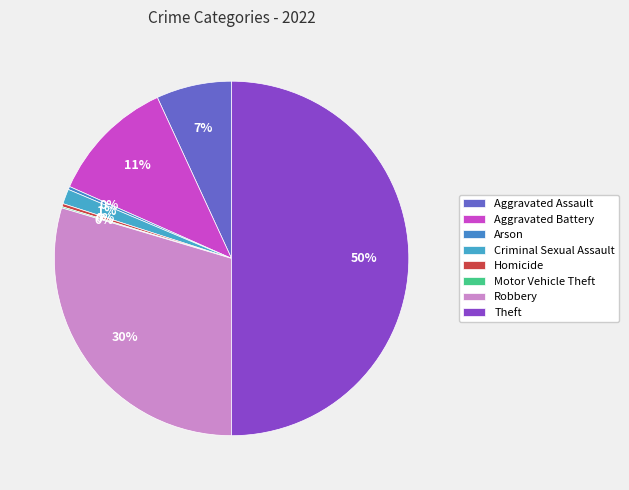

Combined, do Robbery and Aggravated Assault account for over 50%?

No